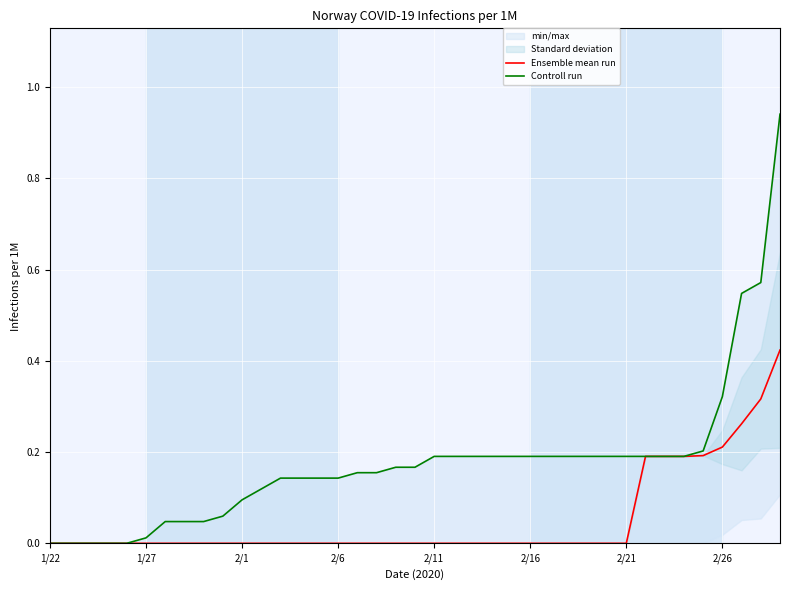

Is this an area chart (filled region under the line)?

No